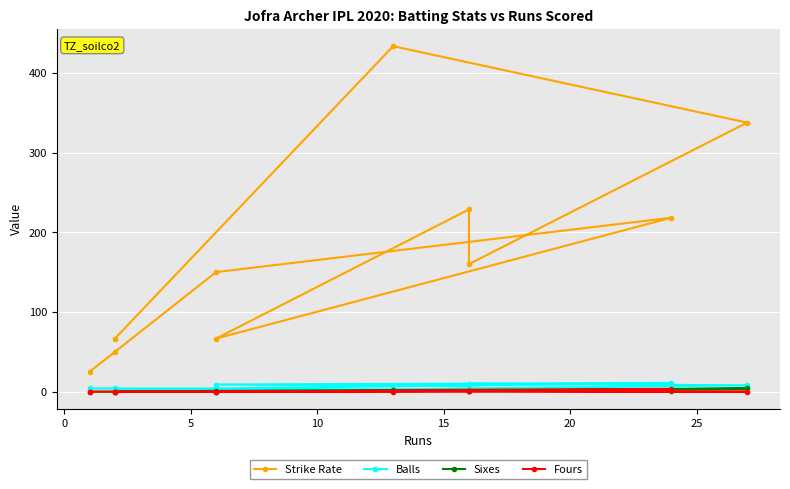

How many lines are shown in the chart?

4